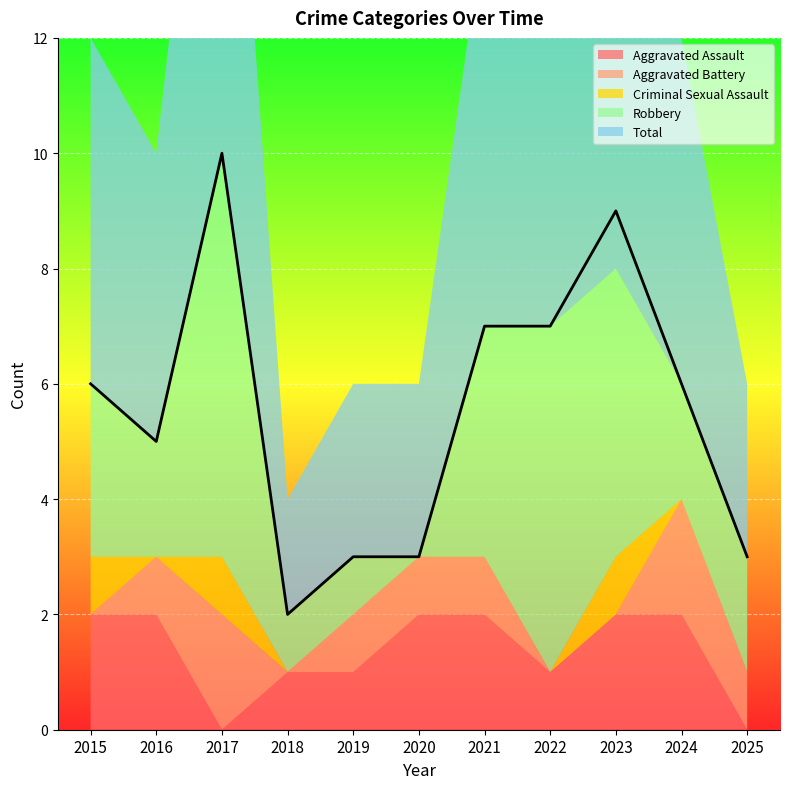

What is the value of the Robbery point at the 10th from the left?

2